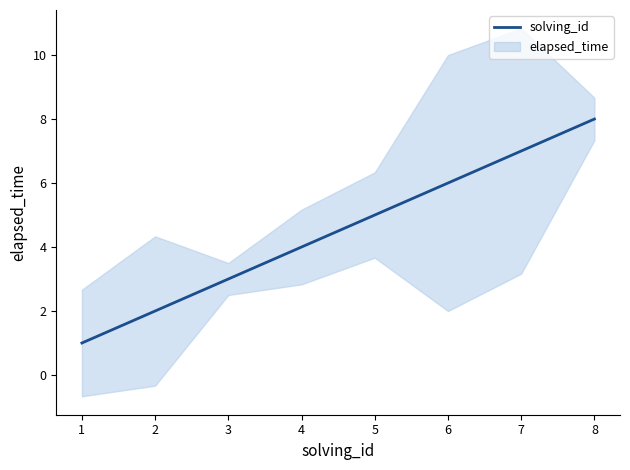

The solving_id series shows 7 at 7. True or false?

True